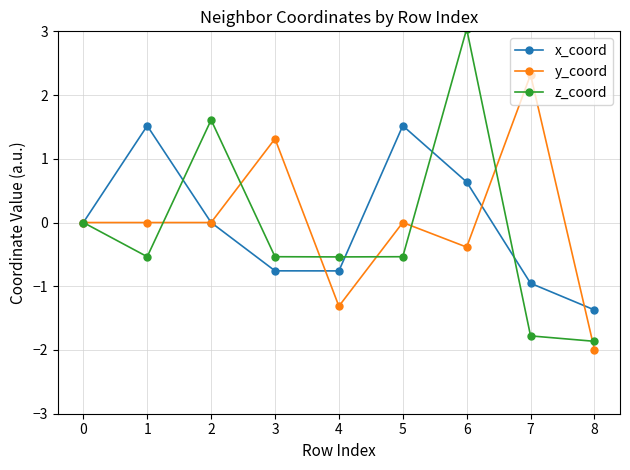

At which category is the sum across all series the highest?

6